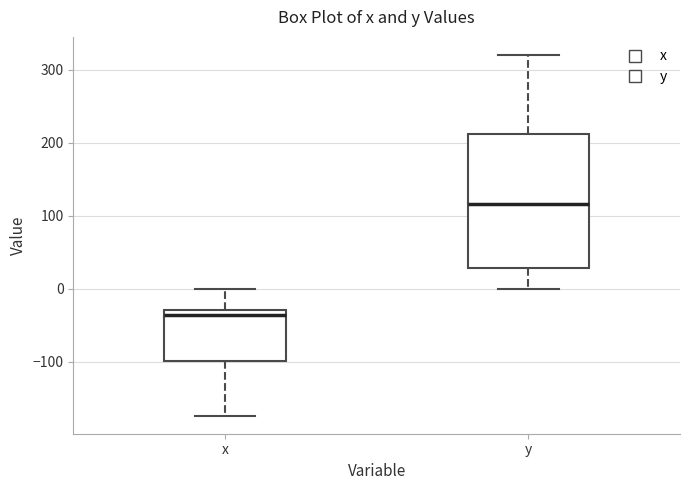

Reading left to right, transcribe this box plot: for each box, give where its median line is, the range the box spans, and where its two whiskers end, as read against the y-axis. The values are not printed on the chart, so give them approximately, as read against the axis.

x: median -40, box -100 to -30, whiskers -170 to 0
y: median 120, box 30 to 210, whiskers 0 to 320